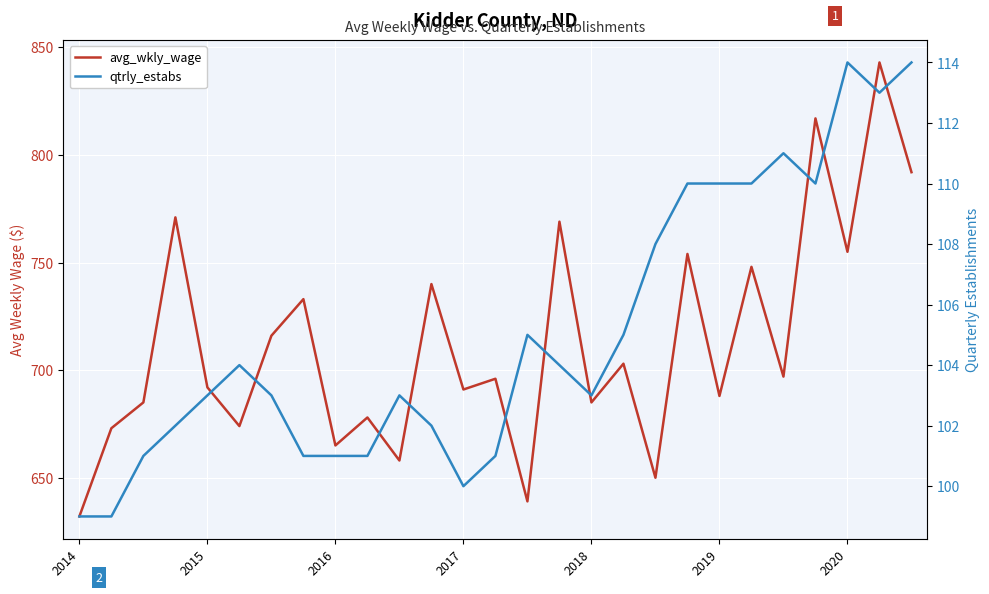

True or false: avg_wkly_wage has a value of 748 at 21.

True